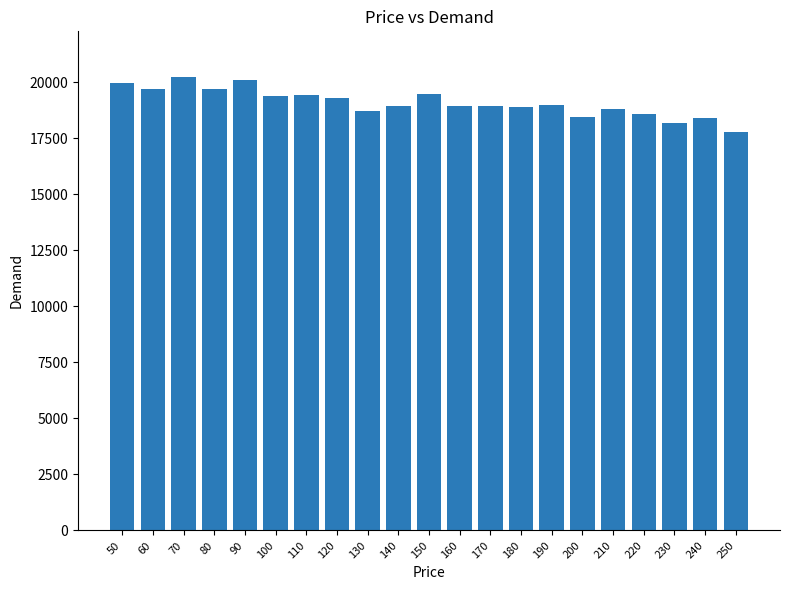

What is the difference between the maximum and minimum values?

2469.4